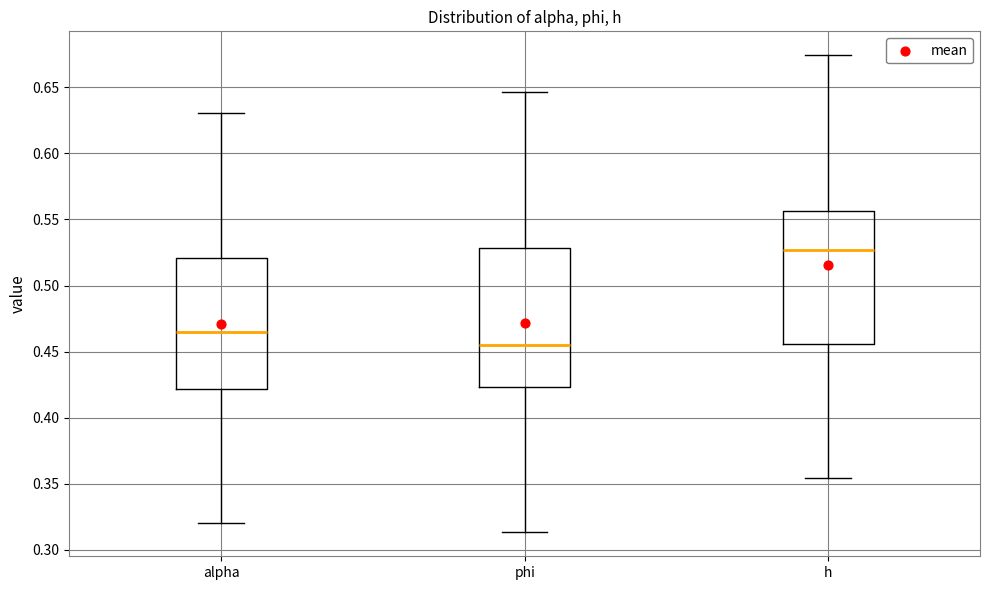

Where does the lower whisker of the box for phi end on the y-axis? The values are not printed on the chart, so give them approximately, as read against the axis.

0.315